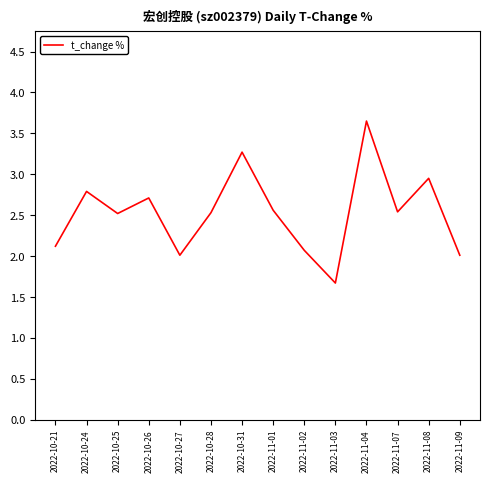

What is the average value?

2.5